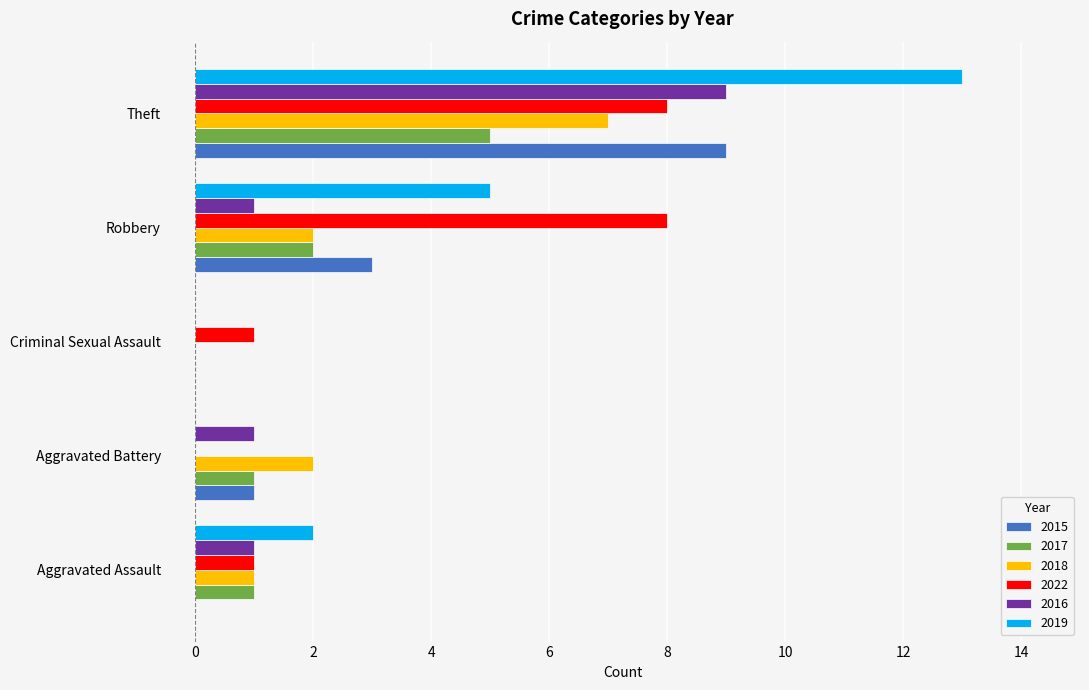

The value of 2022 at Criminal Sexual Assault is 1. True or false?

True